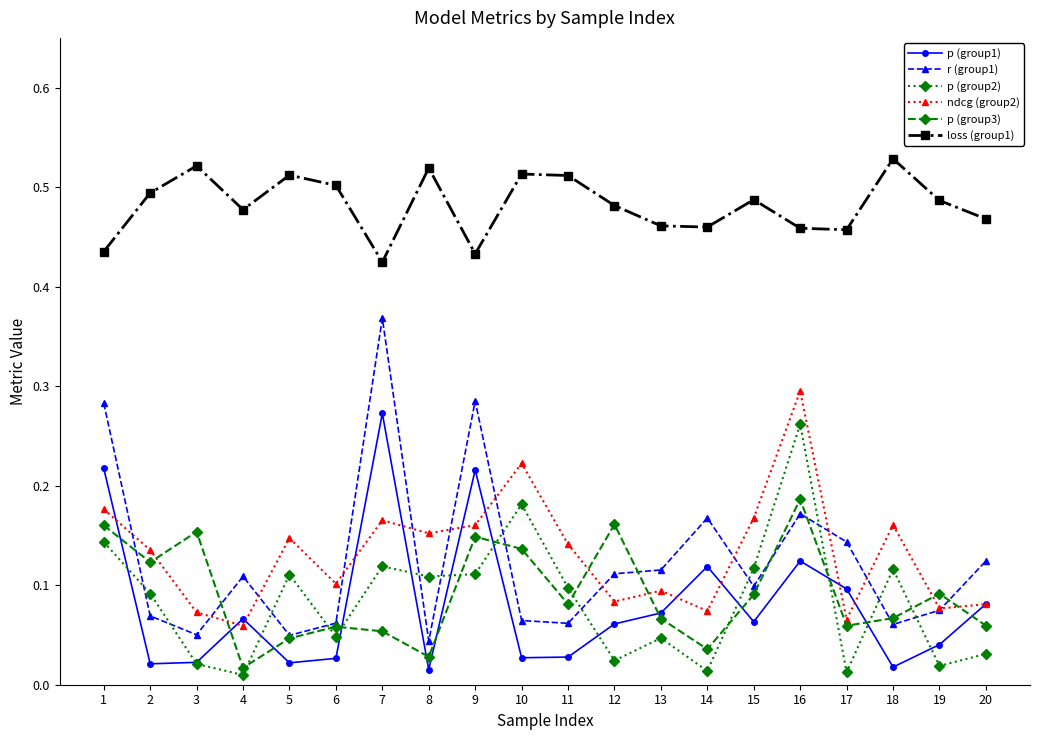

Which series ends up on top after the final intersection of r (group1) and p (group2)?

r (group1)